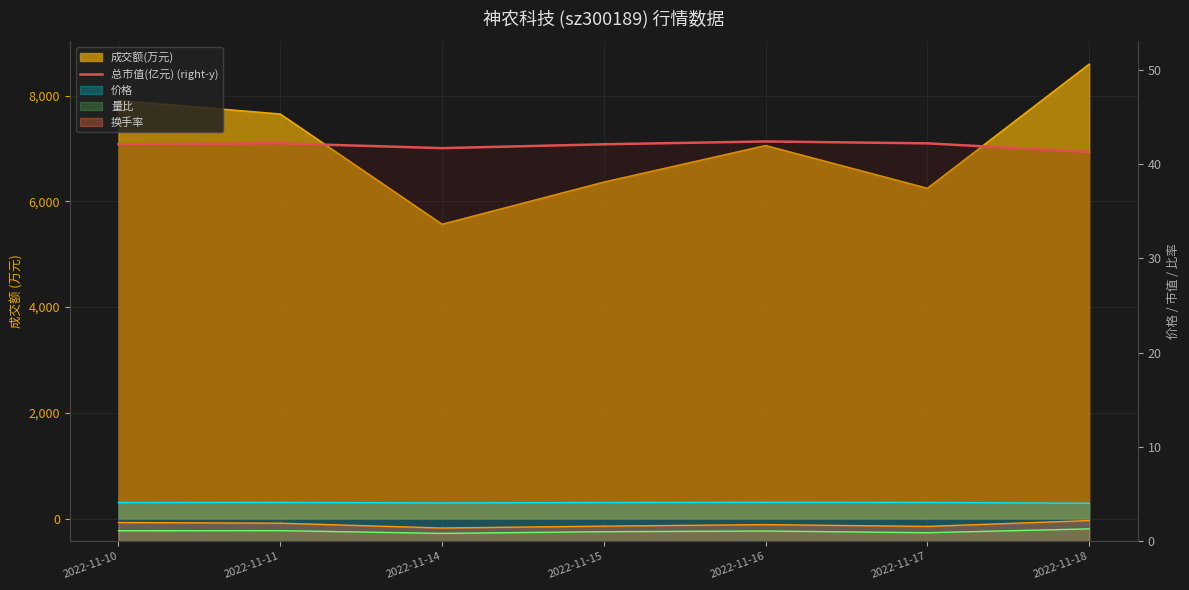

True or false: the data shows 42.1 at 2022-11-10.

True